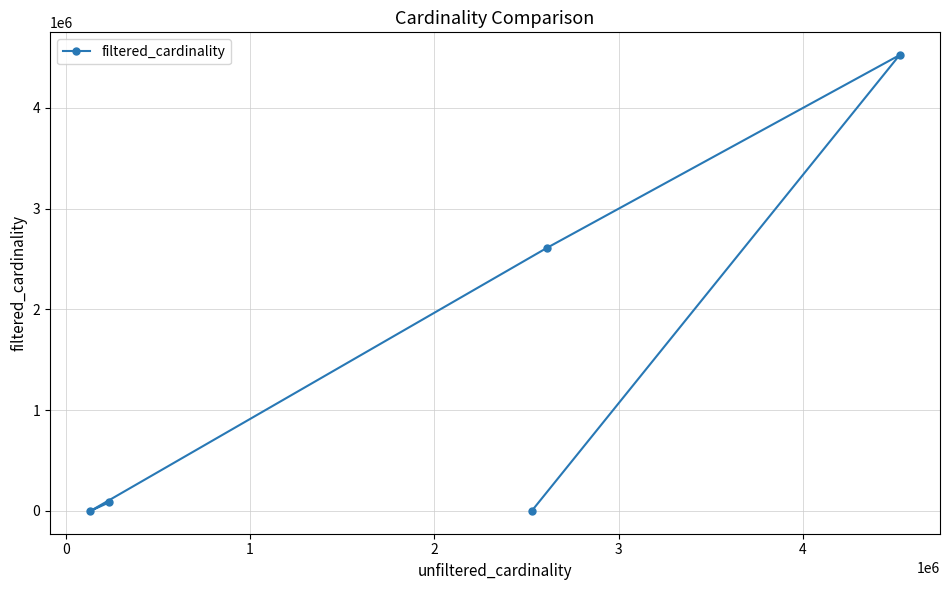

What is the difference between the second highest and minimum values?

2609128